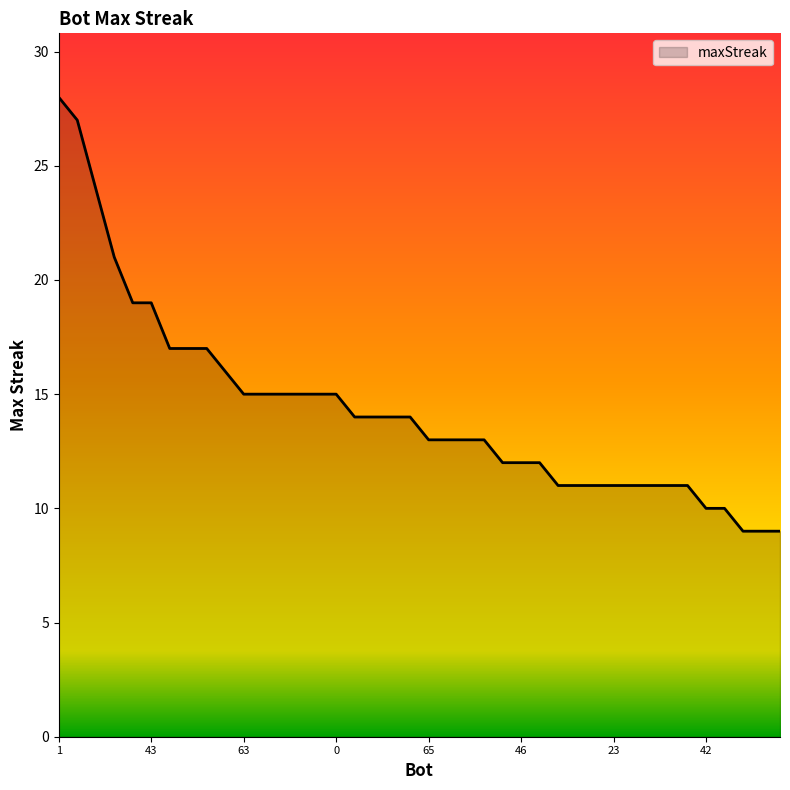

What is the maximum value shown in the chart?

28